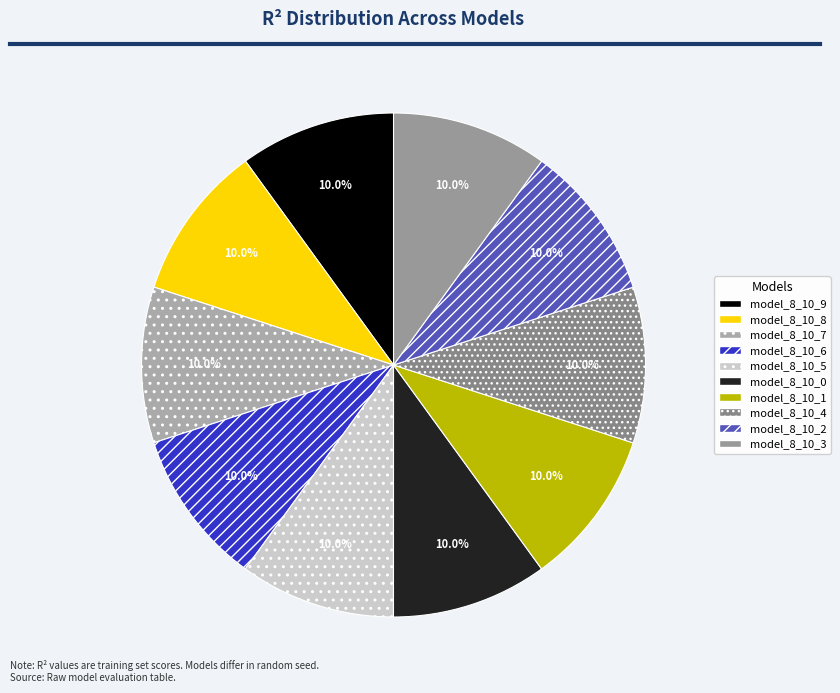

Is it true that model_8_10_5 is 10% of the pie?

True